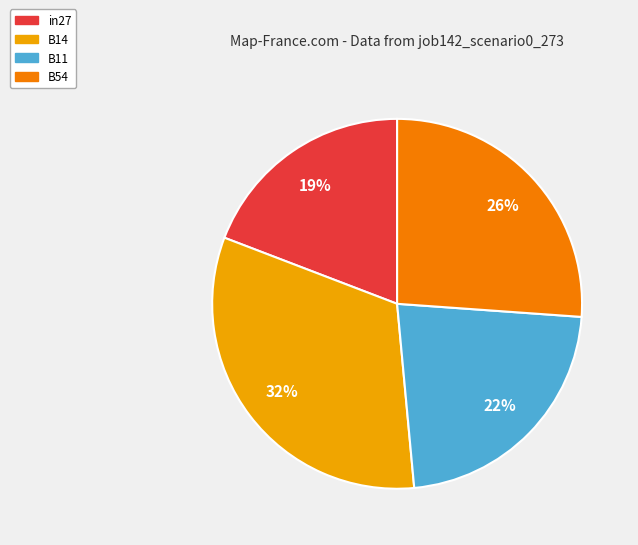

Is B11 the majority of the pie?

No